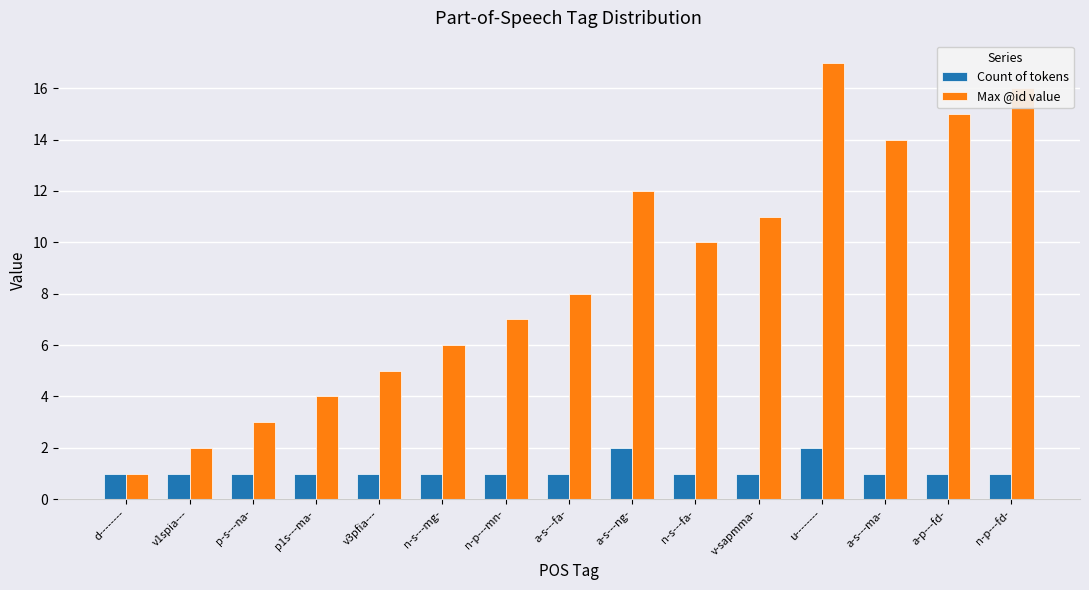

What is the greatest value displayed?

17